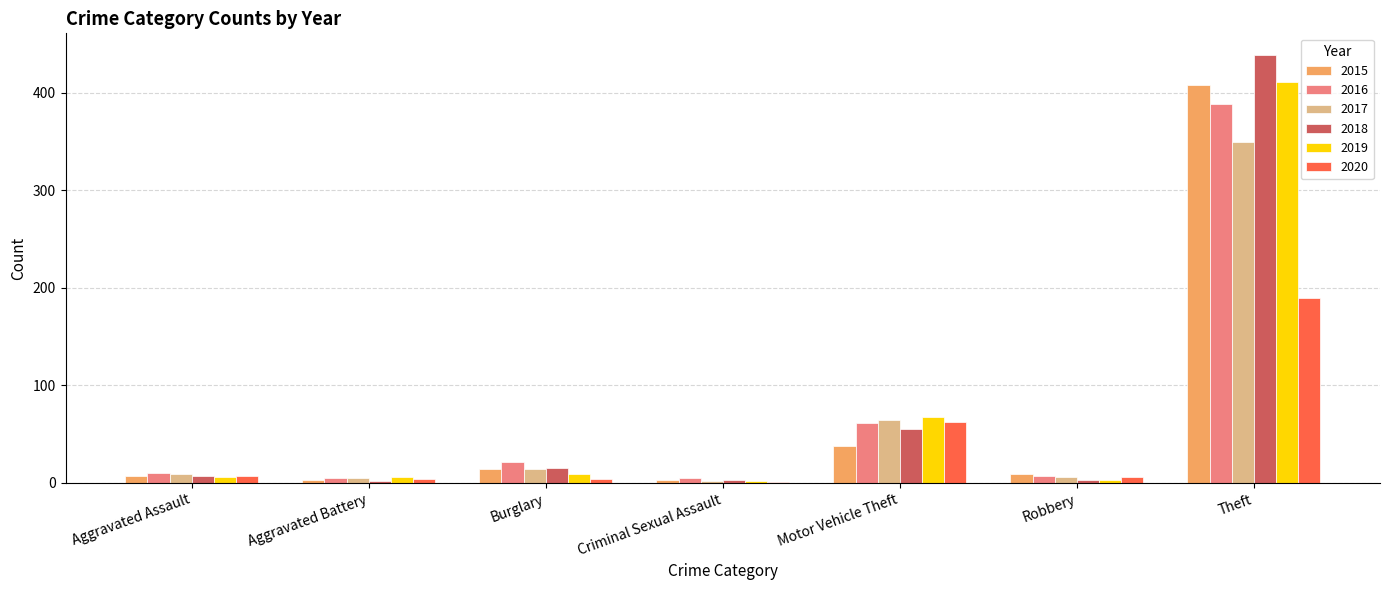

At which category is the sum across all series the highest?

Theft